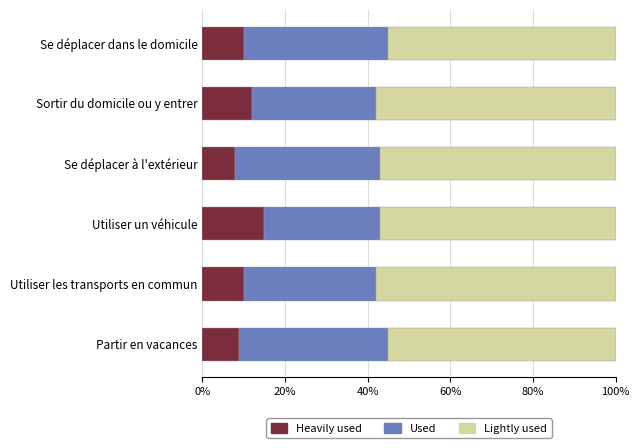

What is the sum of the Heavily used values at Sortir du domicile ou y entrer and Se déplacer à l'extérieur?

20